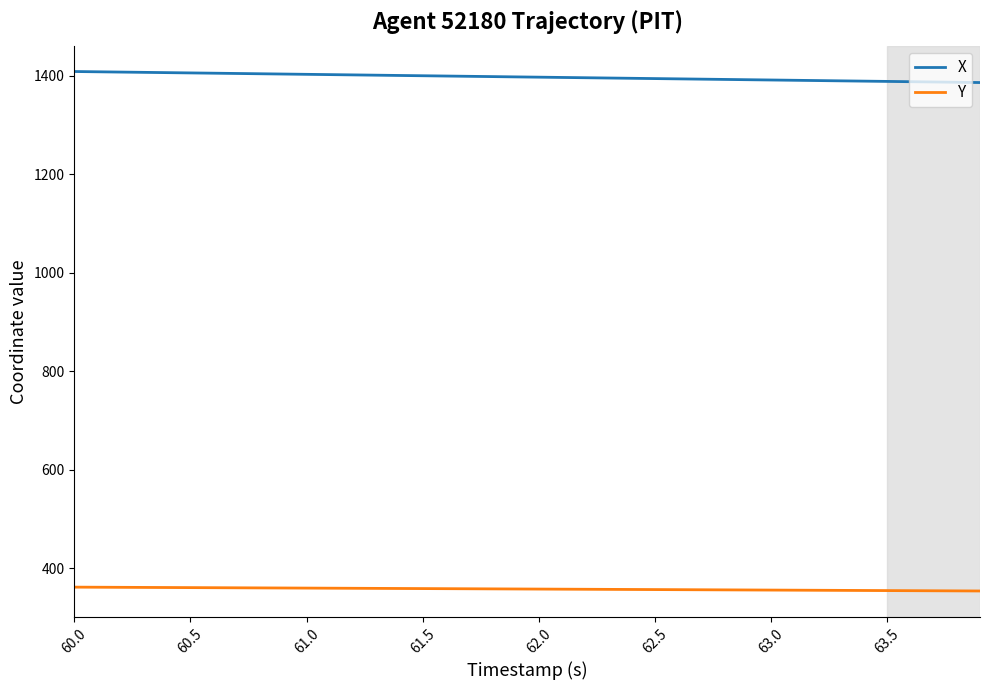

What is the difference between the maximum and minimum values in the X series?

22.4